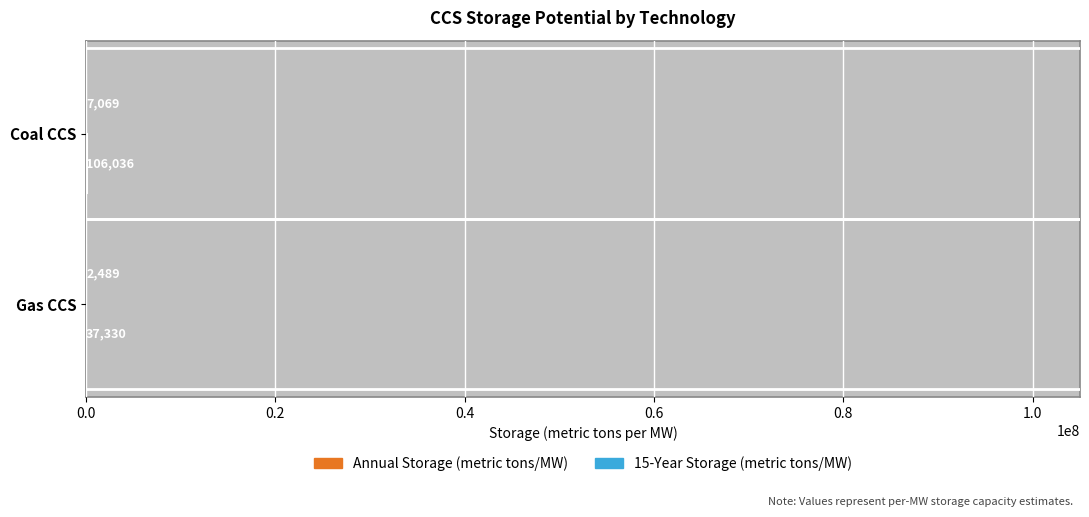

Does the chart contain stacked bars?

No